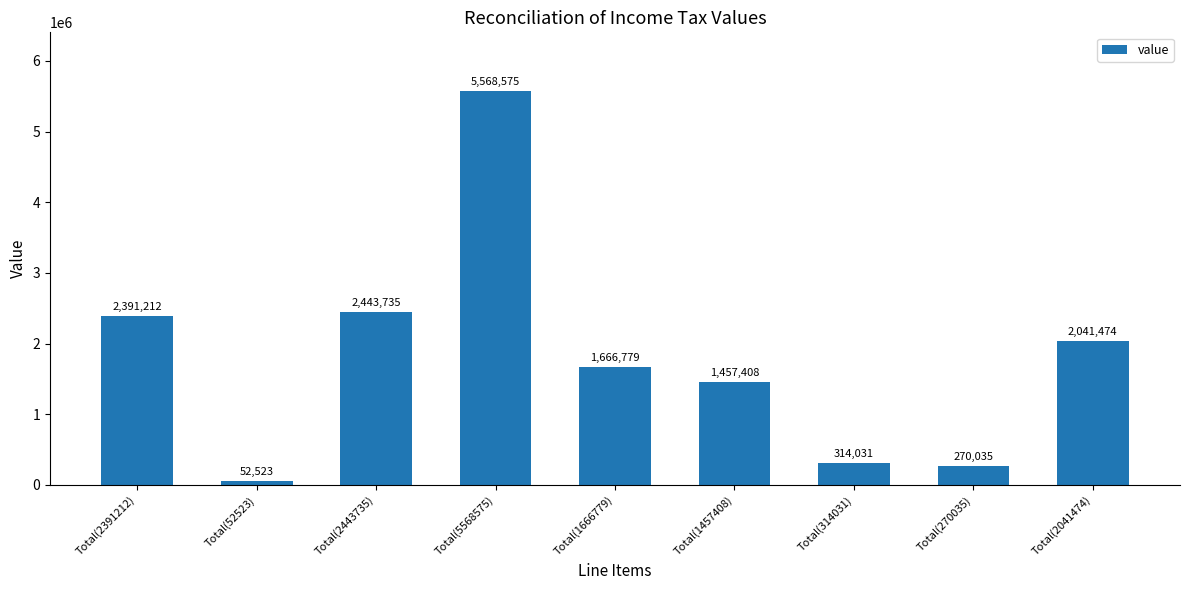

What position from the right is Total(2443735)?

7